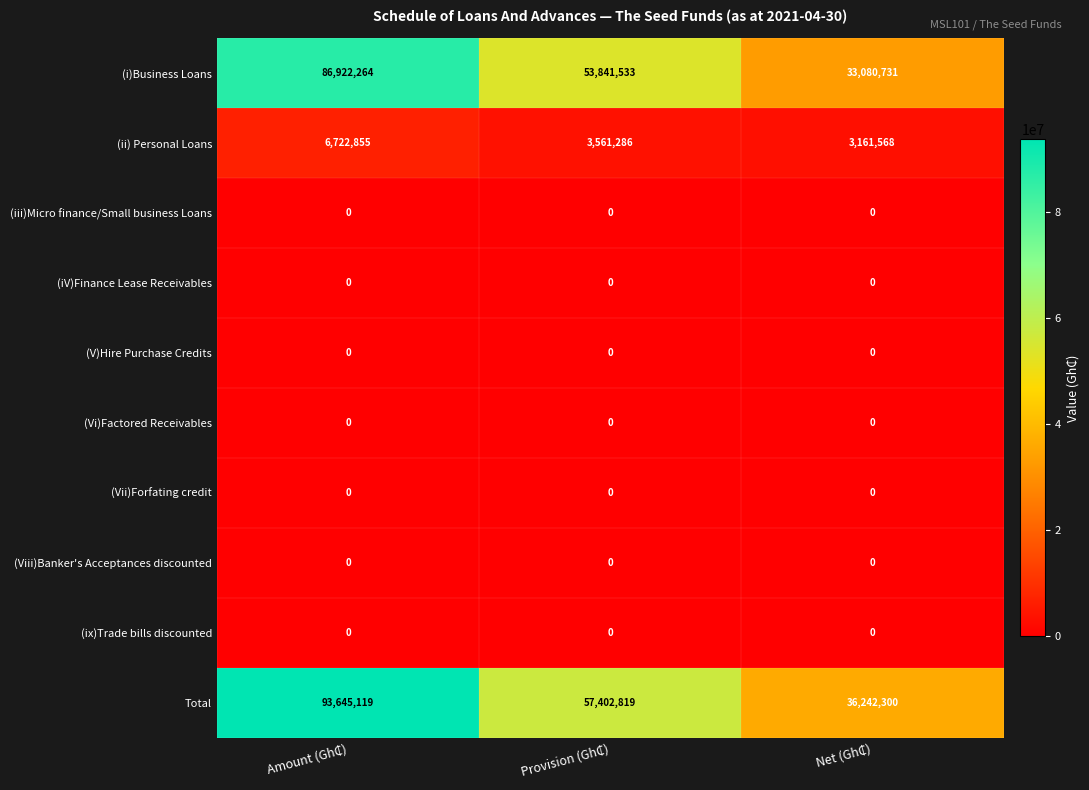

Which series has the largest range (max minus min)?

Total